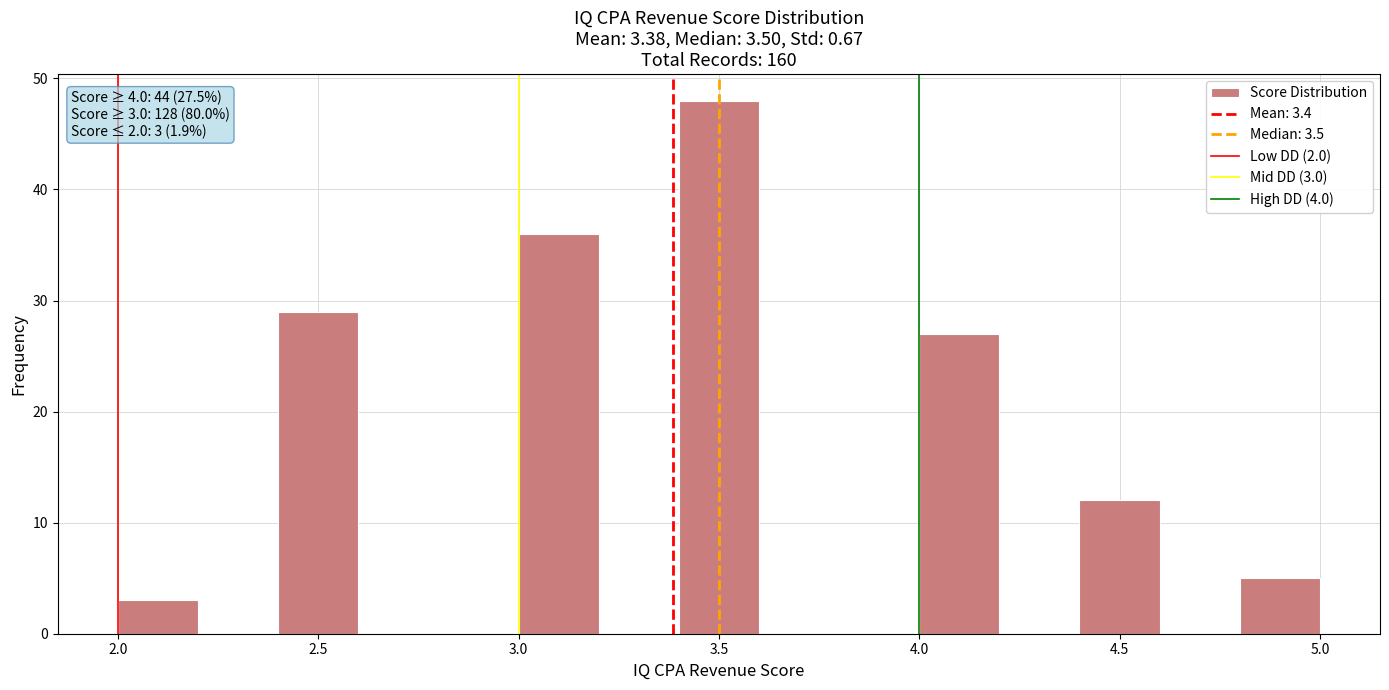

Which range on the x-axis has the tallest bar?

3.4 to 3.6